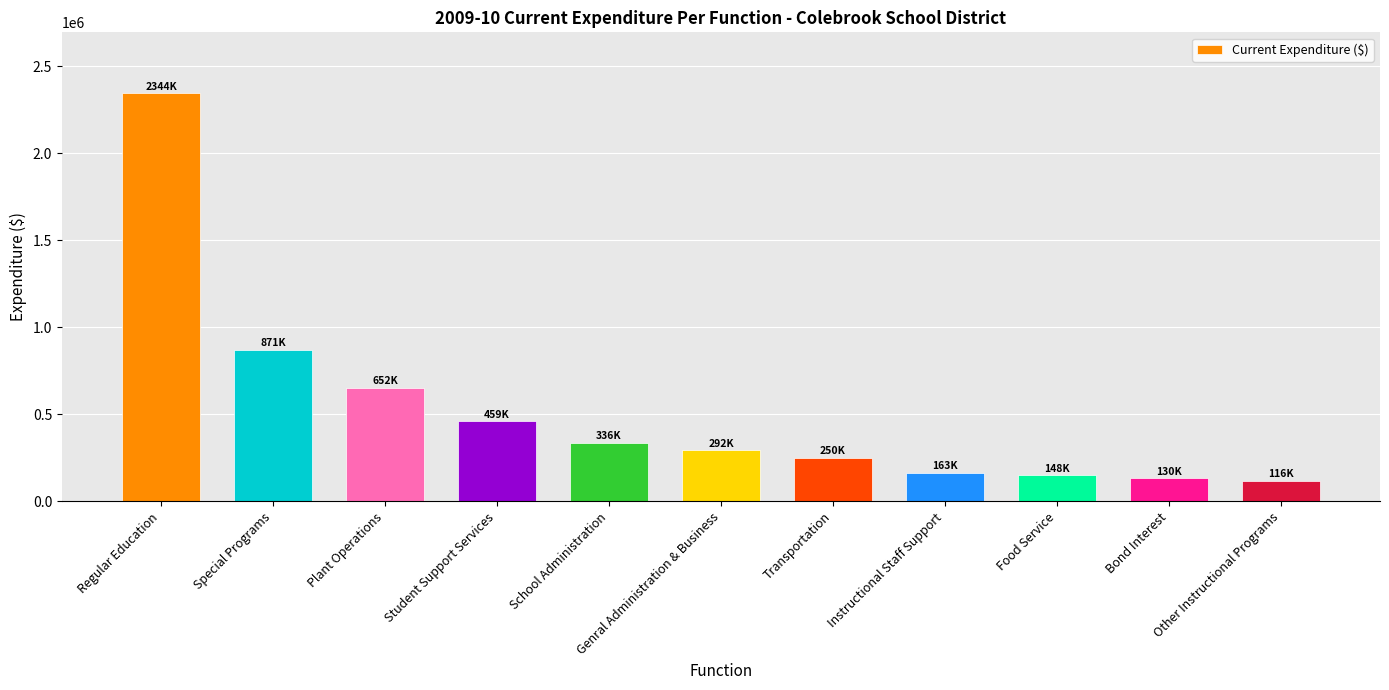

Between Bond Interest and Student Support Services, which is larger?

Student Support Services